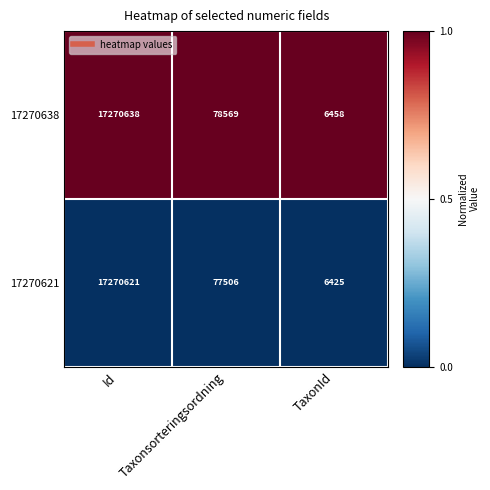

Rank the series by their maximum value, from lowest to highest.

17270621, 17270638